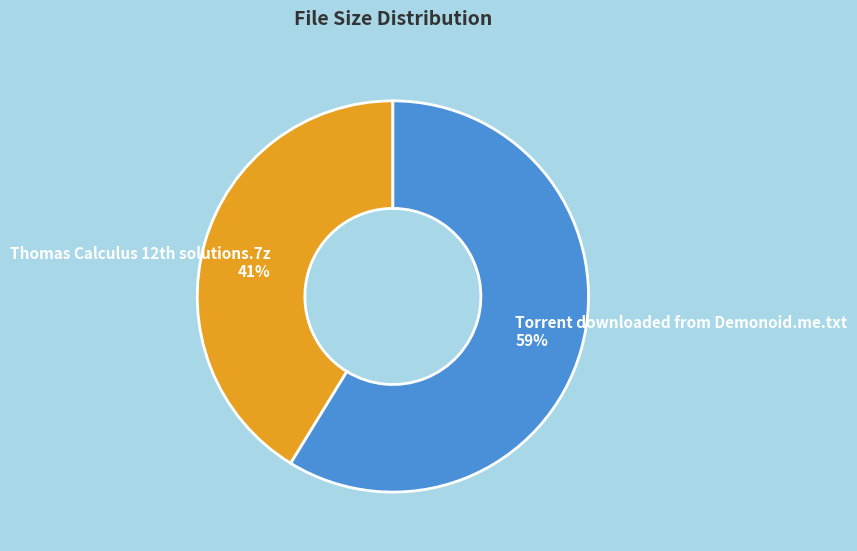

How many slices are in this pie chart?

2